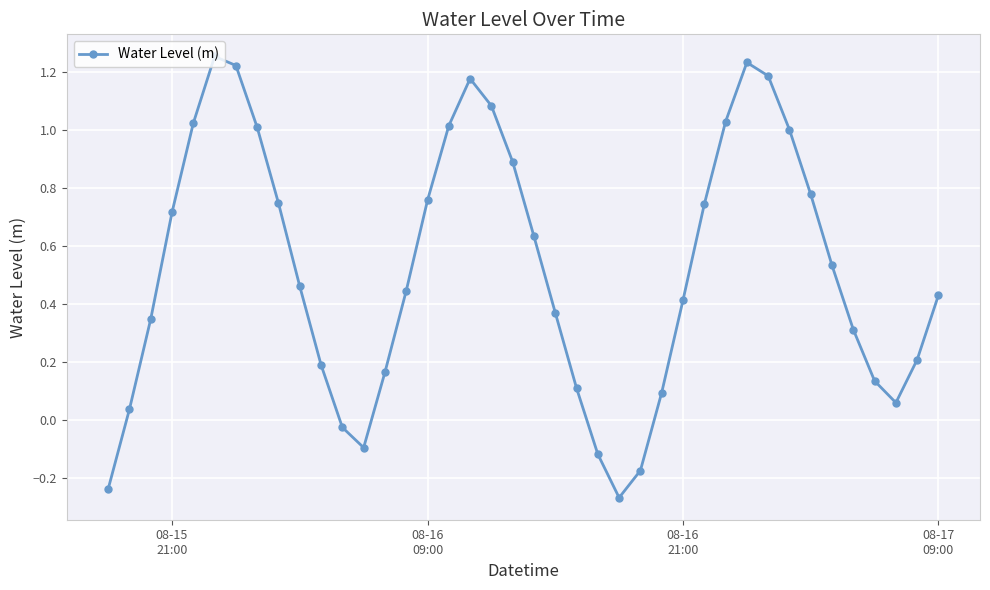

How many interior local valleys (lower than both neighbors) does the data have?

3